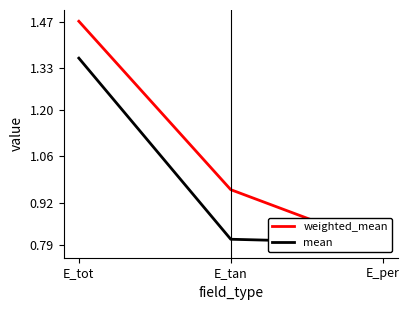

Reading left to right, what are all the values shown in this chart?

weighted_mean: E_tot=1.5	E_tan=1.0	E_per=0.8
mean: E_tot=1.4	E_tan=0.8	E_per=0.8